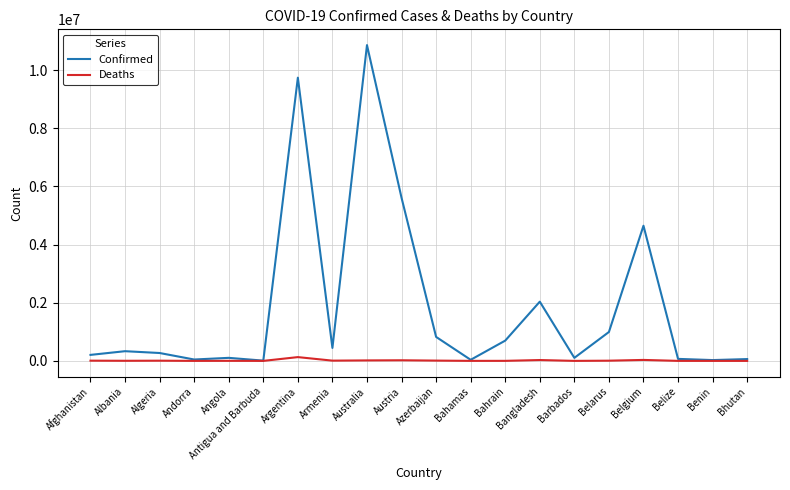

Which series has the largest range (max minus min)?

Confirmed